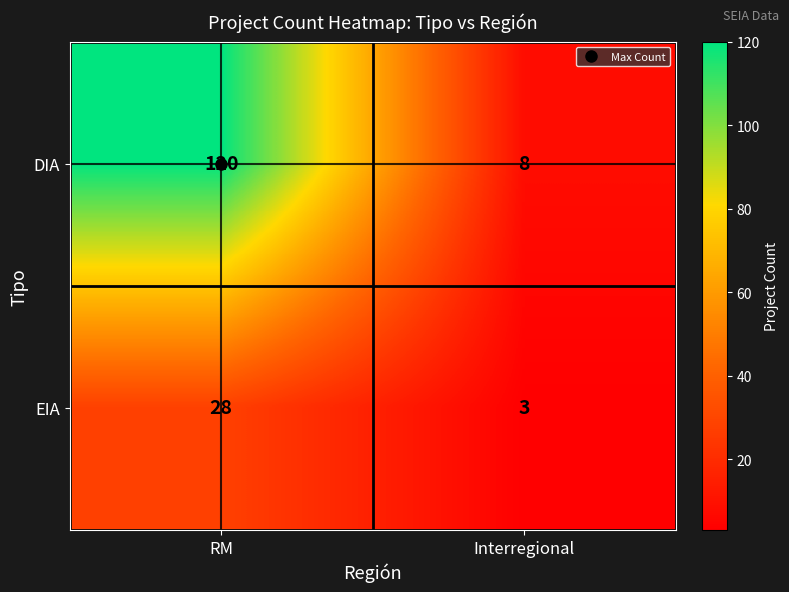

At which category is the sum across all series the highest?

RM